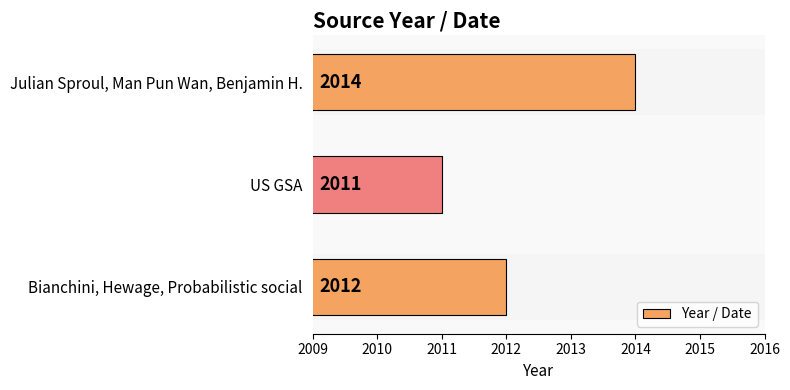

What is the approximate value at Julian Sproul, Man Pun Wan, Benjamin H.?

2014